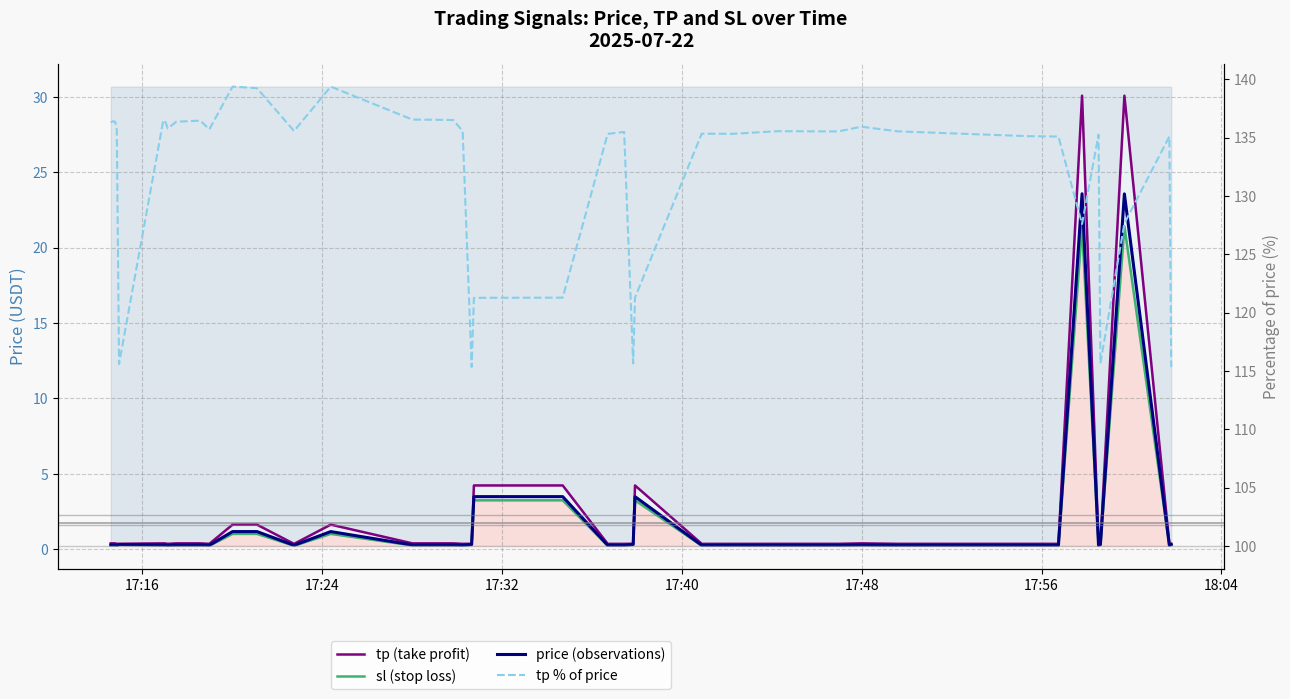

True or false: price (observations) and sl (stop loss) cross at least once.

False